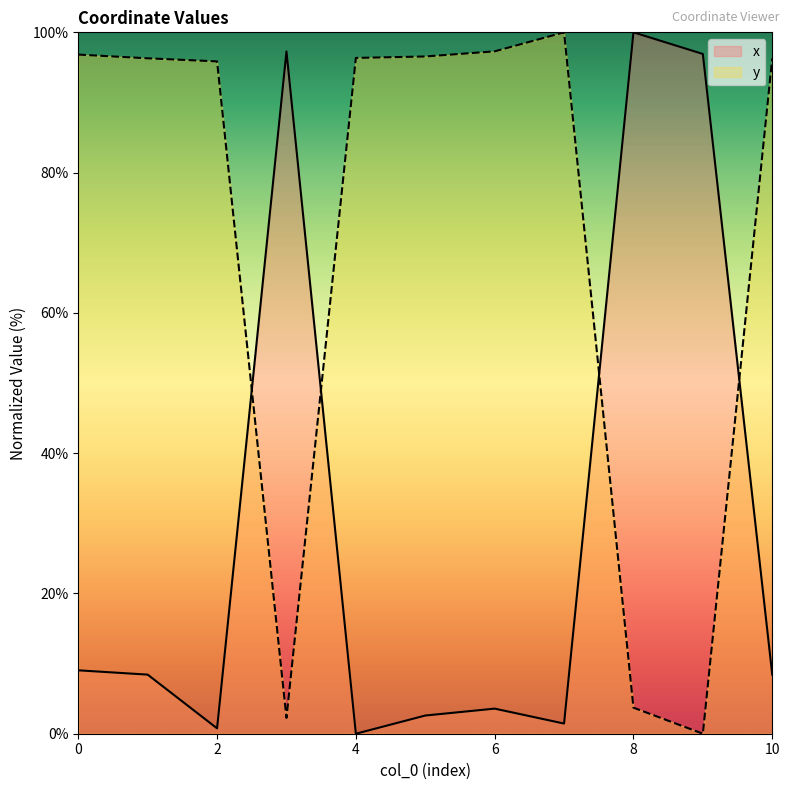

True or false: x has more than 2 interior local peaks.

True